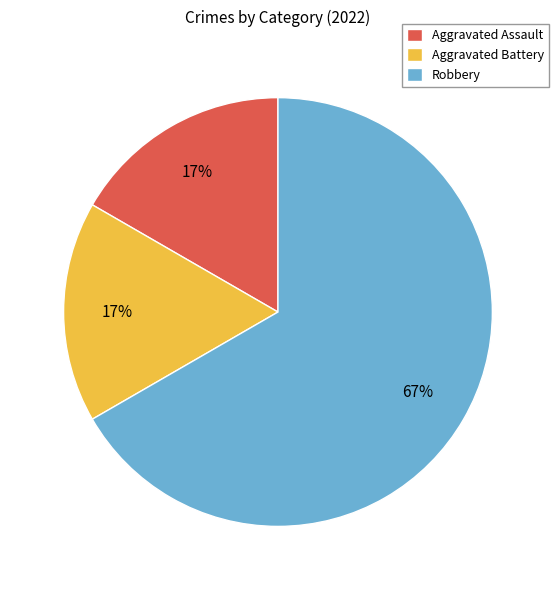

To the nearest percent, what percentage of the pie is Aggravated Battery?

17%